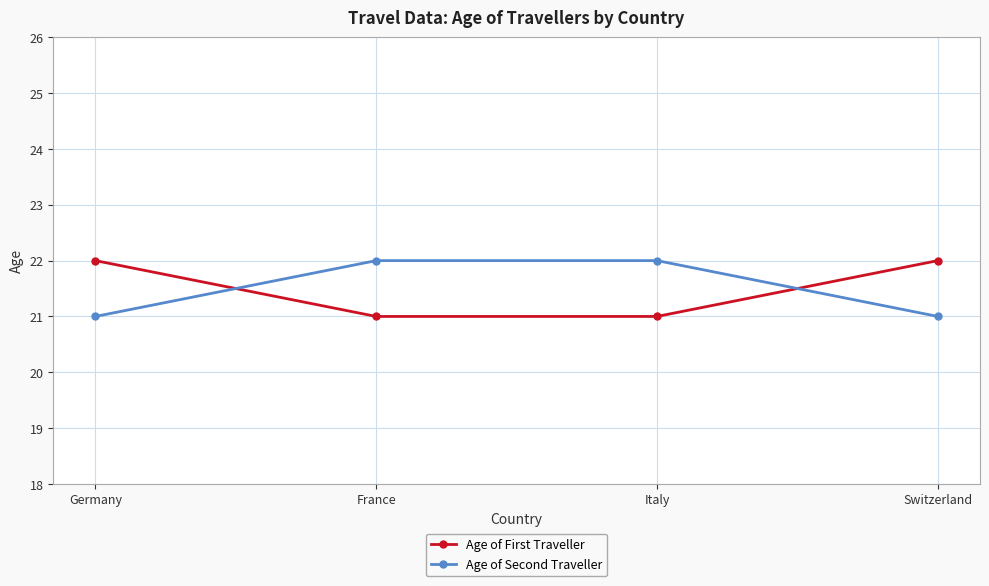

What is the highest value of the Age of First Traveller series?

22